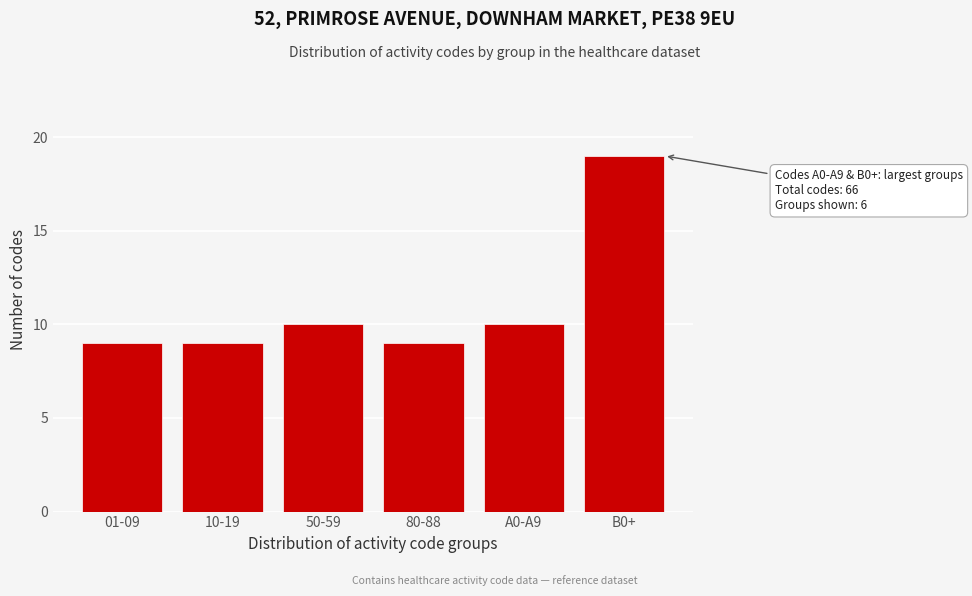

Reading left to right, what are all the values shown in this chart?

01-09=9	10-19=9	50-59=10	80-88=9	A0-A9=10	B0+=19